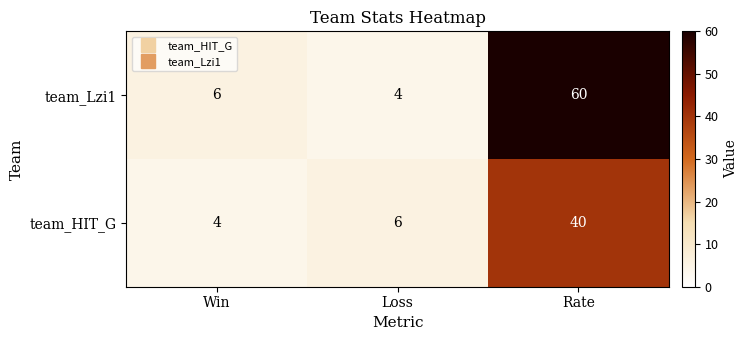

List the series in order of their overall mean, lowest first.

team_HIT_G, team_Lzi1